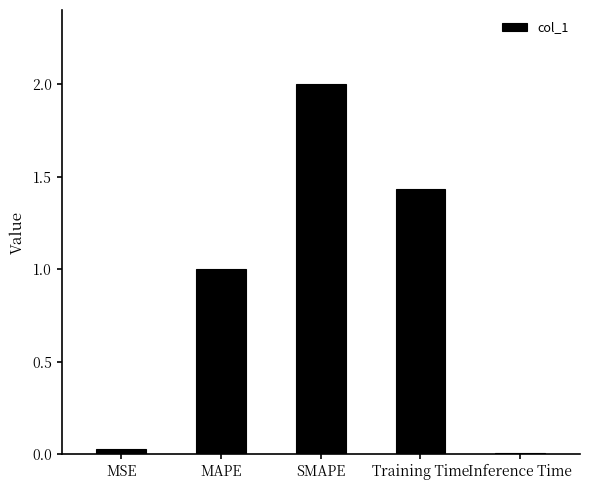

Which category has the highest value across all series?

SMAPE